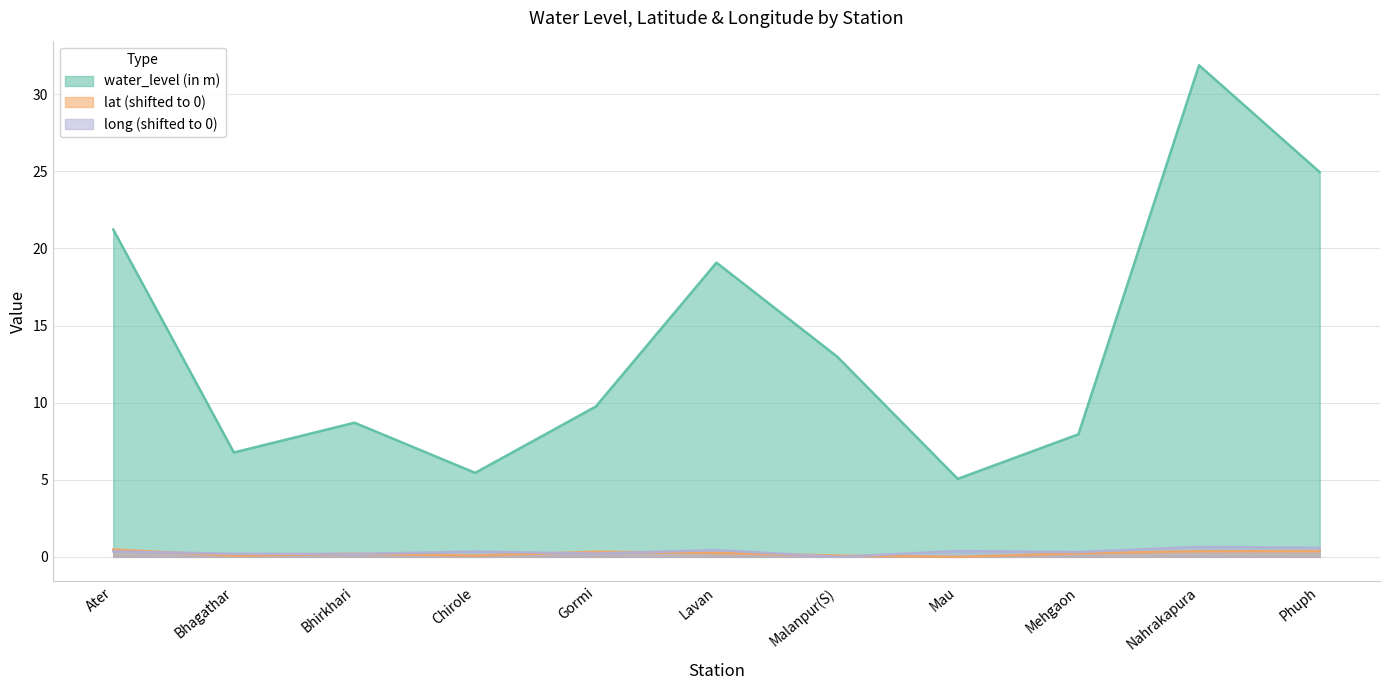

Reading left to right, extract all data points from this chart.

water_level (in m): 21.2	6.8	8.7	5.5	9.8	19.1	13.0	5.1	8.0	31.9	24.9
lat: 0.5	0.1	0.2	0.1	0.3	0.3	0.1	0.0	0.2	0.4	0.4
long: 0.4	0.2	0.2	0.3	0.2	0.4	0.0	0.4	0.3	0.7	0.6